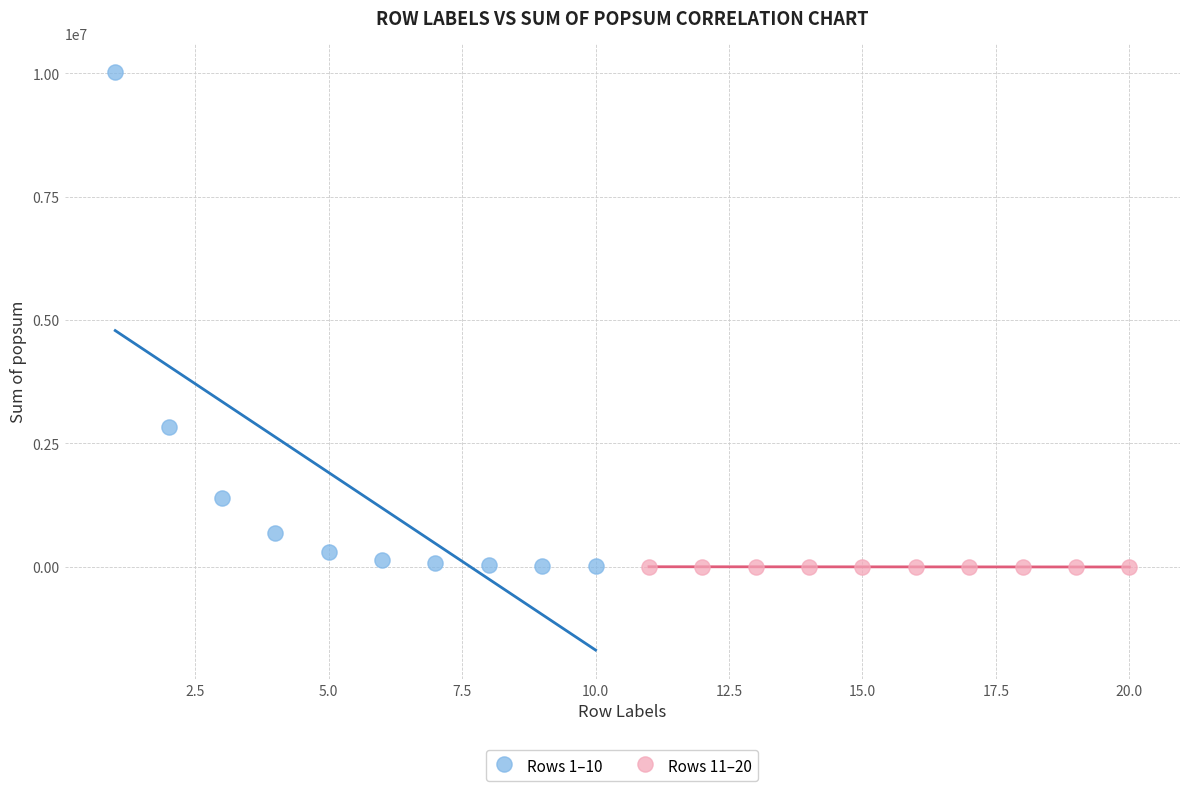

Which series has the largest Y range (max minus min)?

Rows 1–10